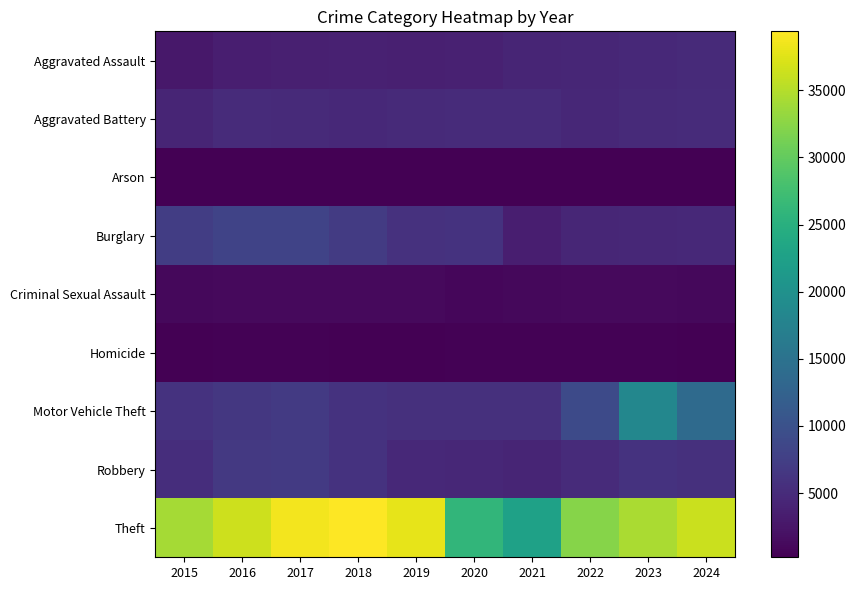

Which series has the largest range (max minus min)?

Theft